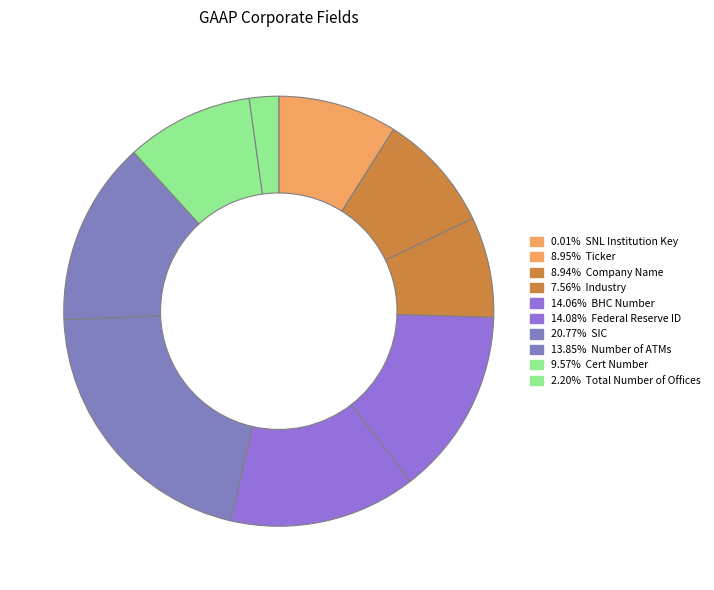

Rank the categories by value from lowest to highest.

SNL Institution Key, Total Number of Offices, Industry, Company Name, Ticker, Cert Number, Number of ATMs, BHC Number, Federal Reserve ID, SIC